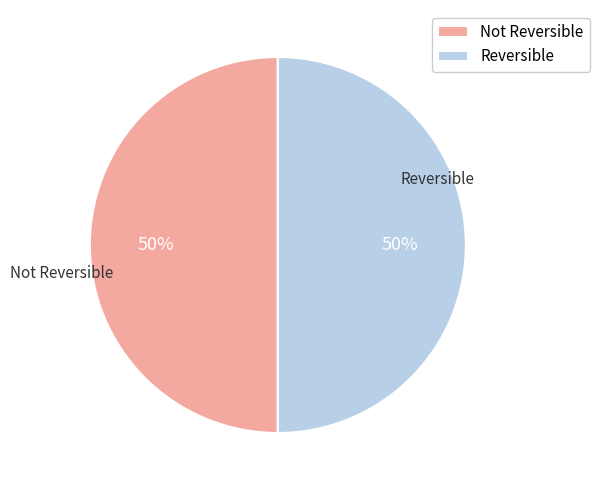

True or false: Not Reversible accounts for 60% of the total.

False